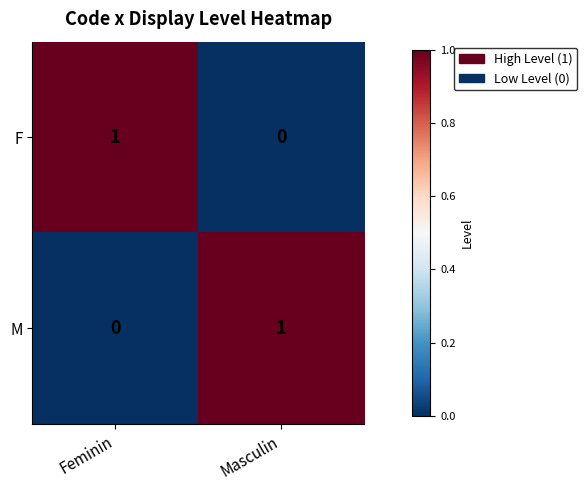

The F series shows 0 at Masculin. True or false?

True